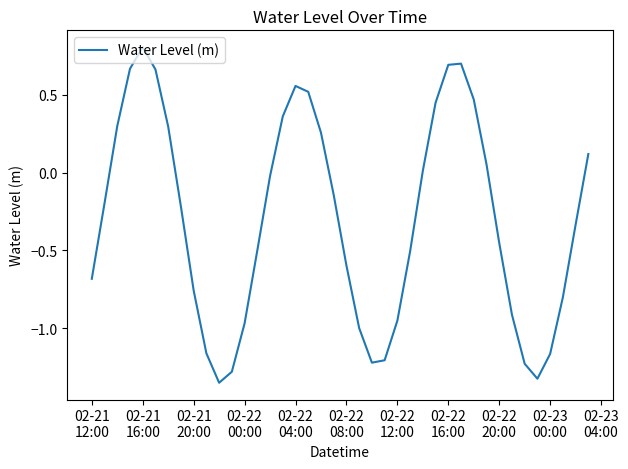

What is the difference between the maximum and minimum values?

2.2